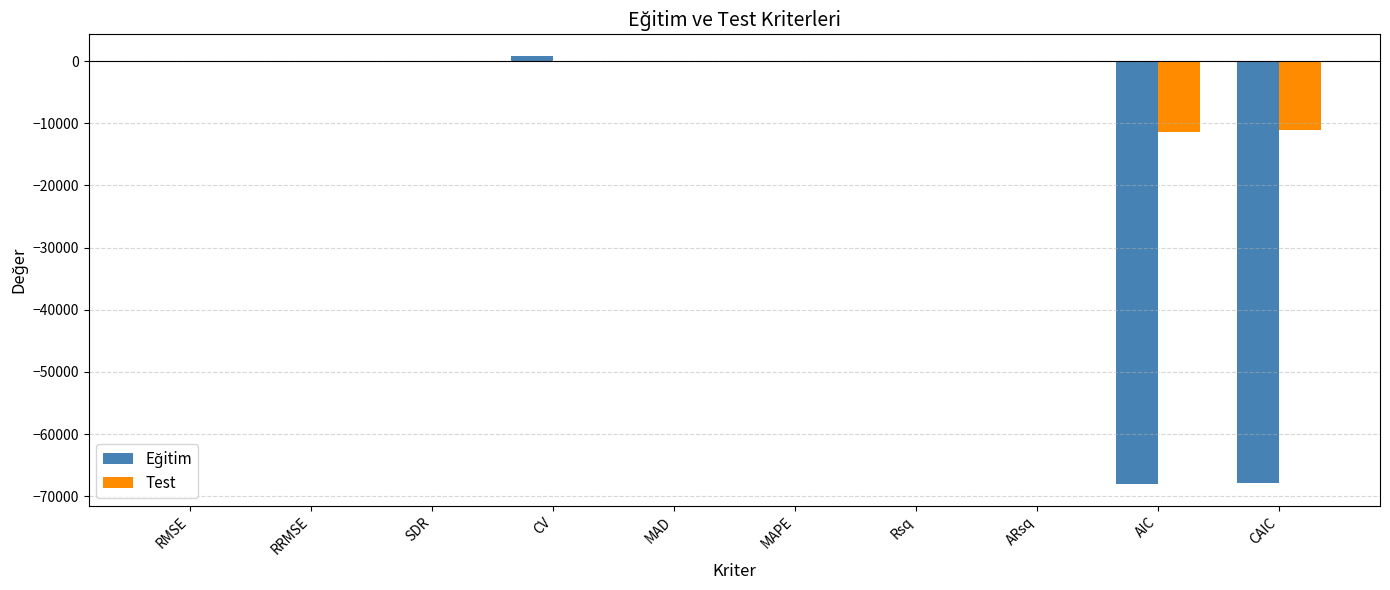

What is the total value across all series at CAIC?

-78957.6